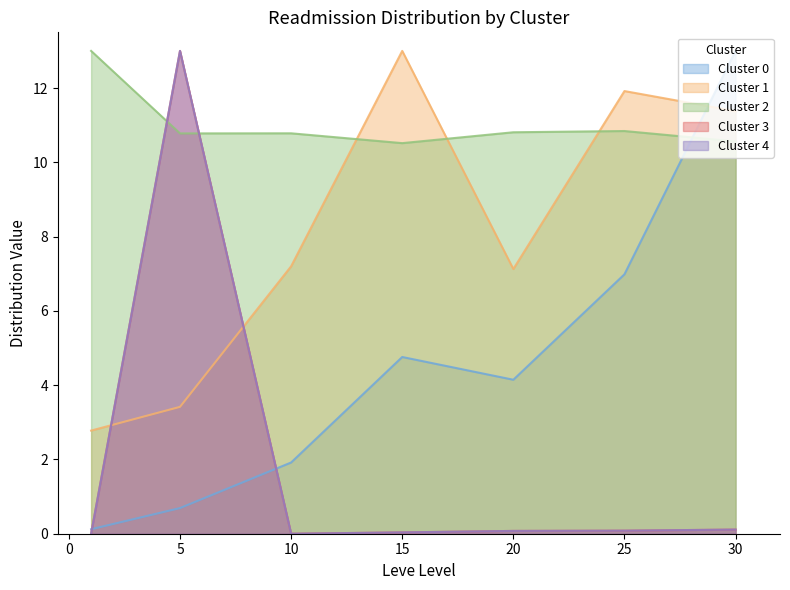

Does the chart have visible grid lines?

No